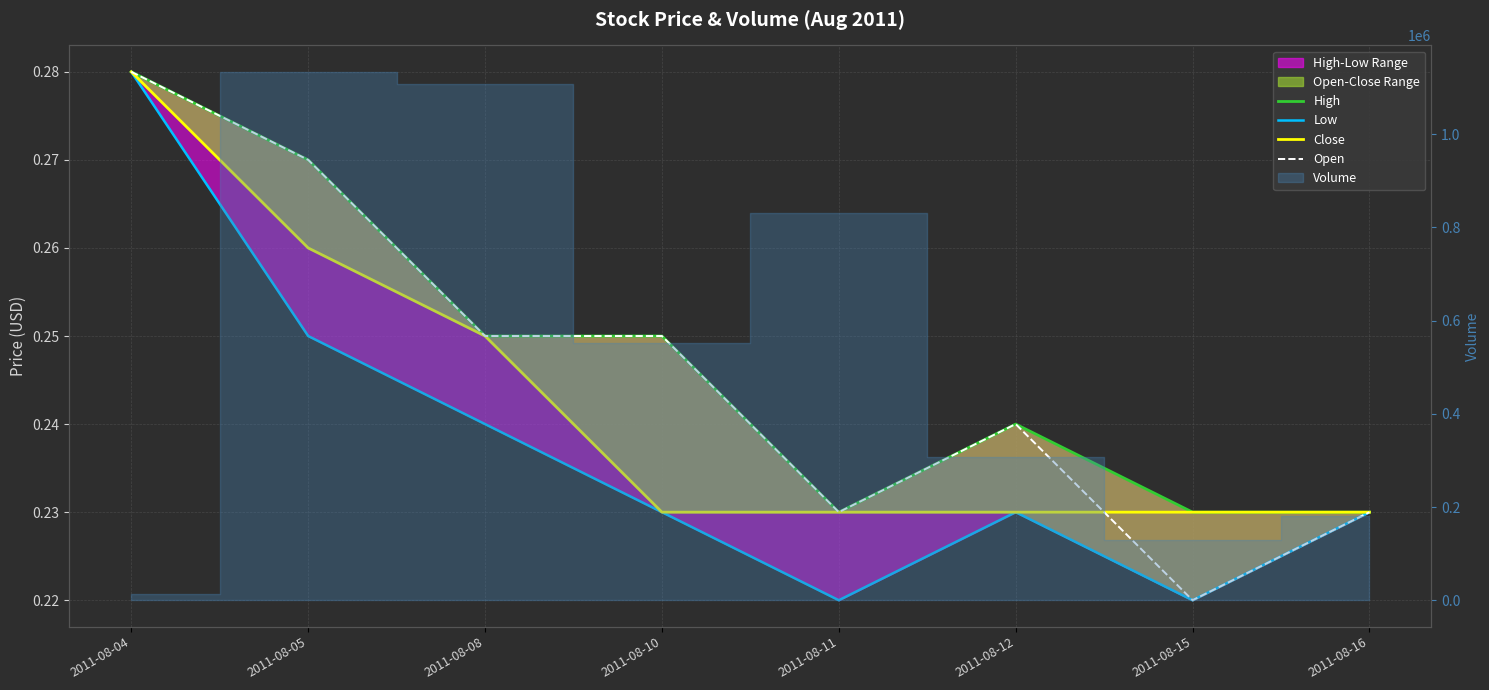

Which series has the widest spread of values?

Low